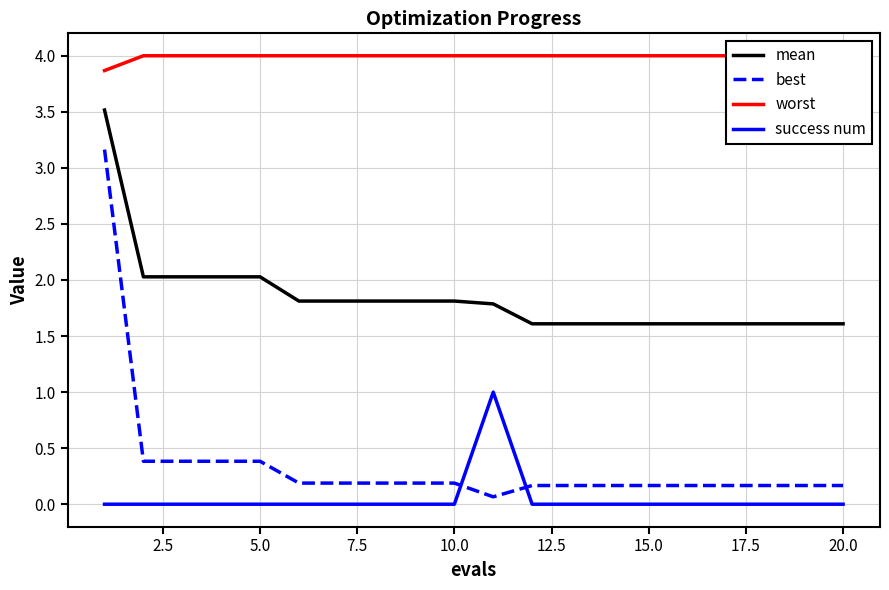

Does the chart display data point markers on the line(s)?

No